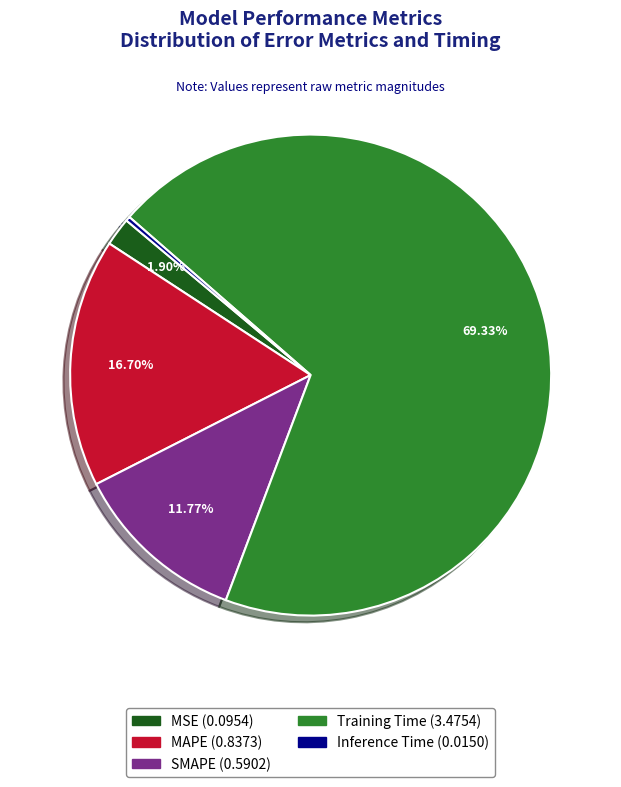

What is the smallest slice in the pie chart?

Inference Time